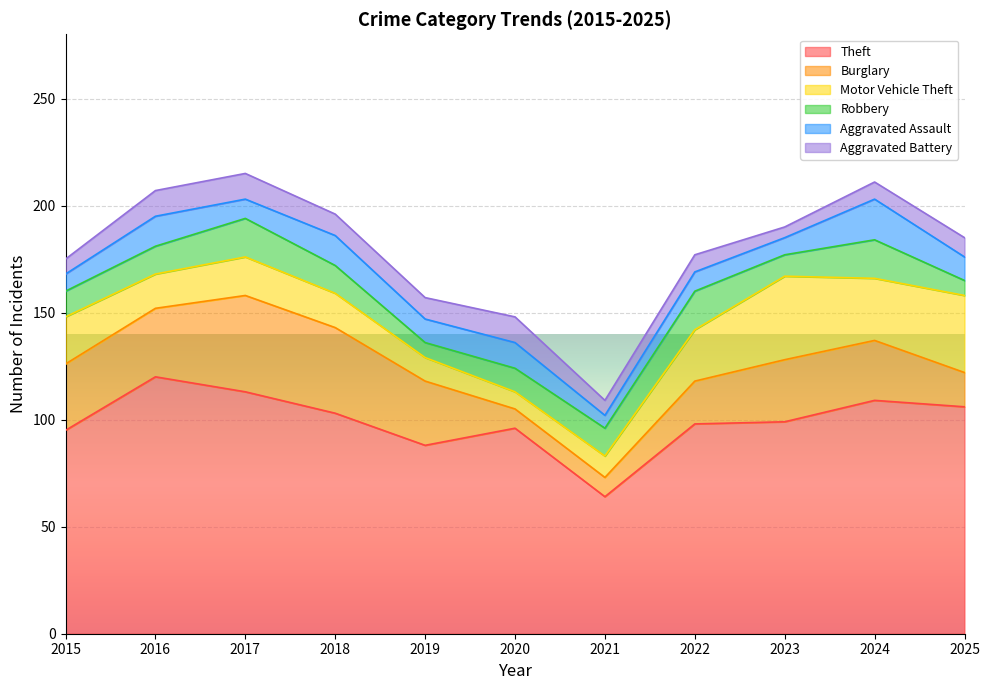

Between 2021 and 2022, which series saw the biggest shift?

Theft